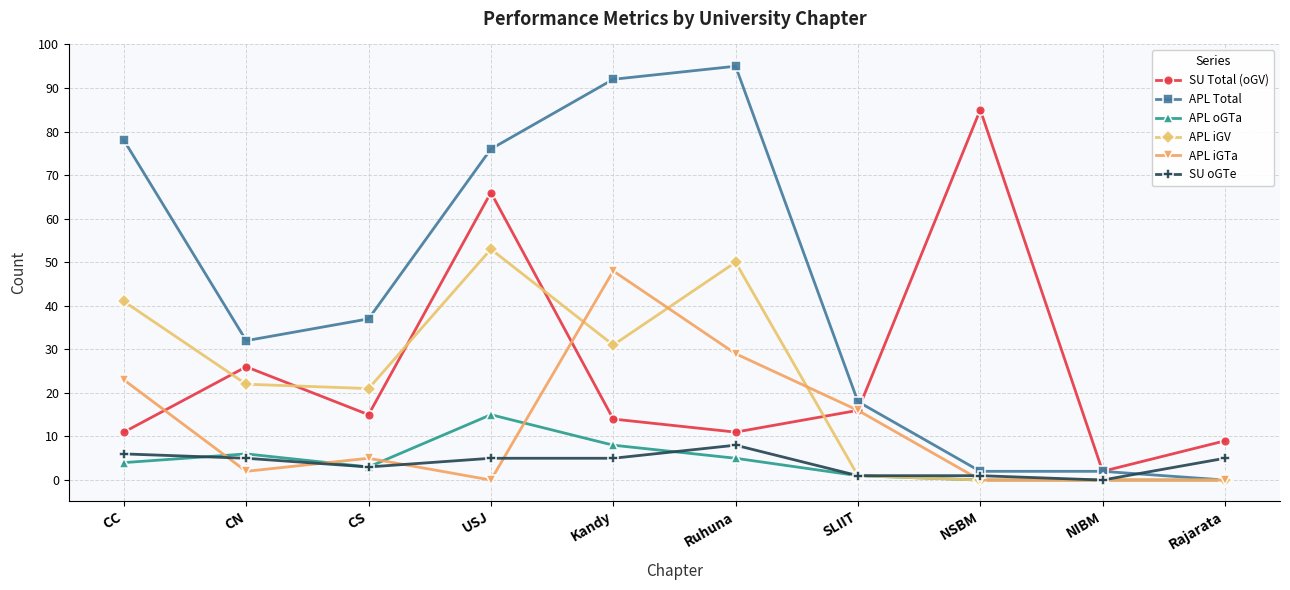

Reading left to right, extract all data points from this chart.

SU Total (oGV): CC=11	CN=26	CS=15	USJ=66	Kandy=14	Ruhuna=11	SLIIT=16	NSBM=85	NIBM=2	Rajarata=9
APL Total: CC=78	CN=32	CS=37	USJ=76	Kandy=92	Ruhuna=95	SLIIT=18	NSBM=2	NIBM=2	Rajarata=0
APL oGTa: CC=4	CN=6	CS=3	USJ=15	Kandy=8	Ruhuna=5	SLIIT=1	NSBM=0	NIBM=0	Rajarata=0
APL iGV: CC=41	CN=22	CS=21	USJ=53	Kandy=31	Ruhuna=50	SLIIT=1	NSBM=0	NIBM=0	Rajarata=0
APL iGTa: CC=23	CN=2	CS=5	USJ=0	Kandy=48	Ruhuna=29	SLIIT=16	NSBM=0	NIBM=0	Rajarata=0
SU oGTe: CC=6	CN=5	CS=3	USJ=5	Kandy=5	Ruhuna=8	SLIIT=1	NSBM=1	NIBM=0	Rajarata=5